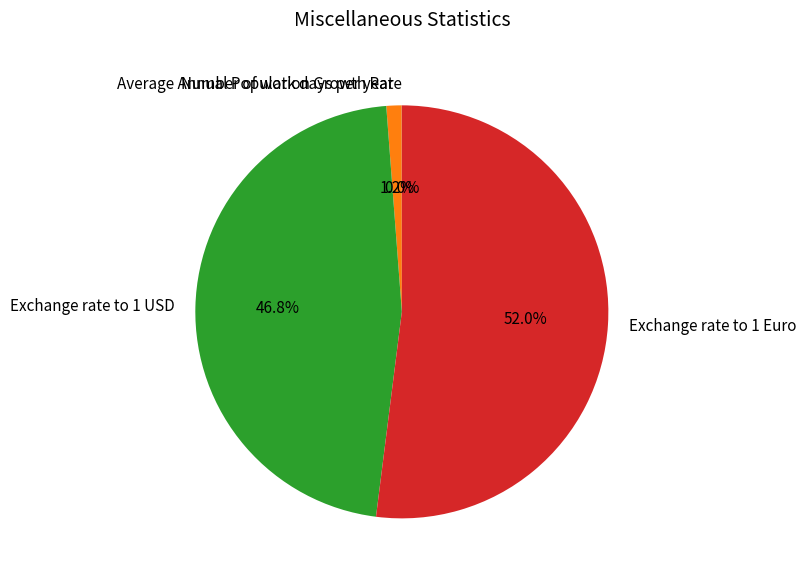

To the nearest percent, what is the average slice percentage?

25%